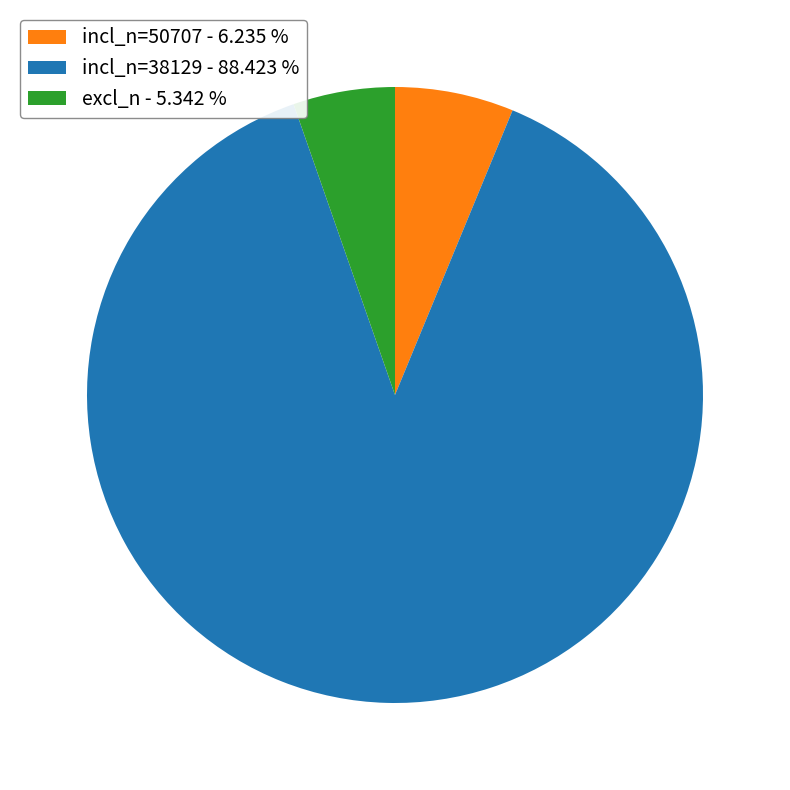

How many slices are in this pie chart?

3